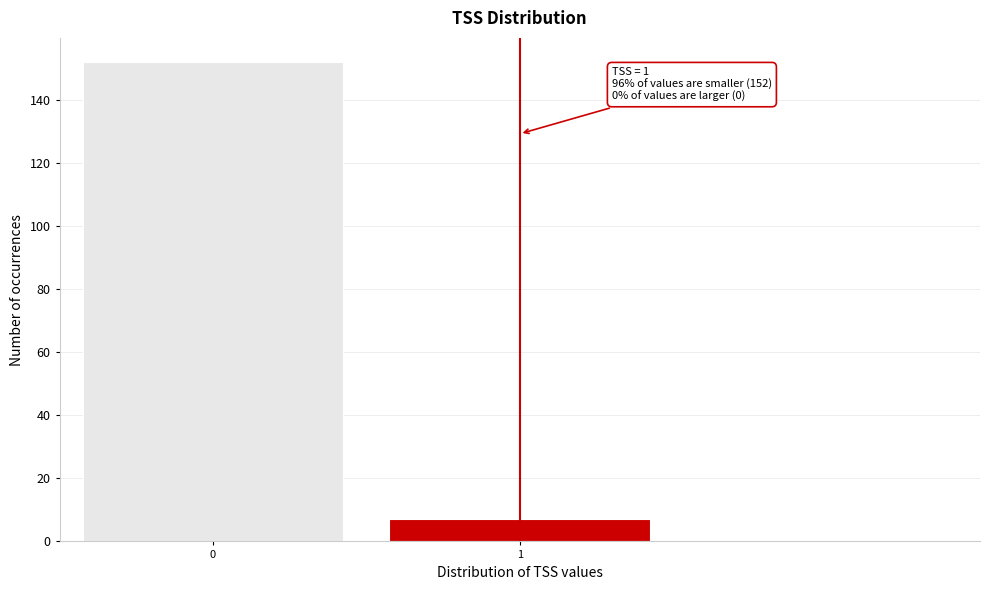

Reading left to right, what are all the values shown in this chart?

152	7